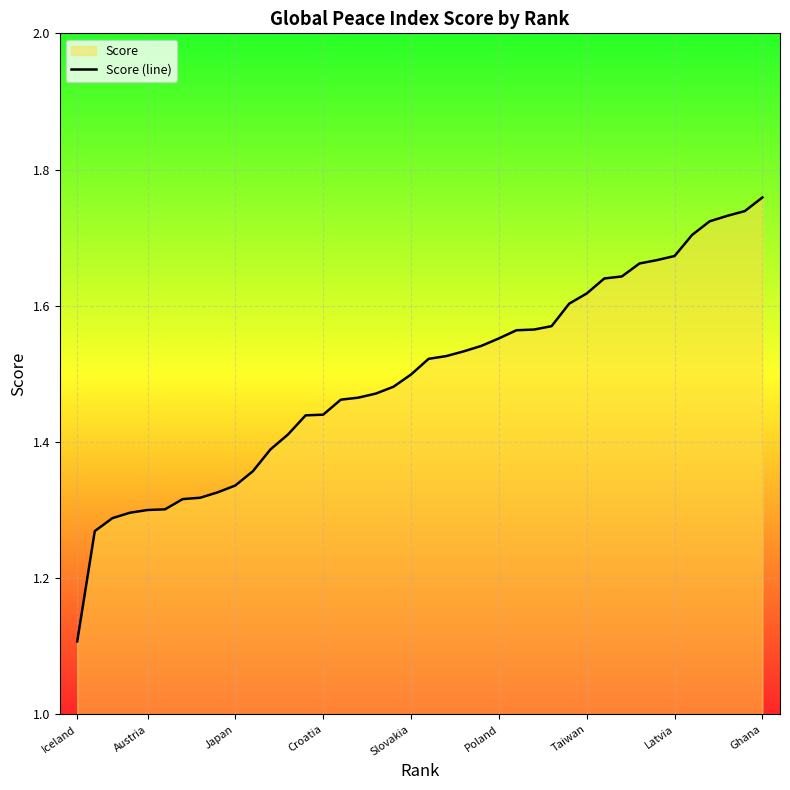

True or false: the data shows 1.3 at Austria.

True